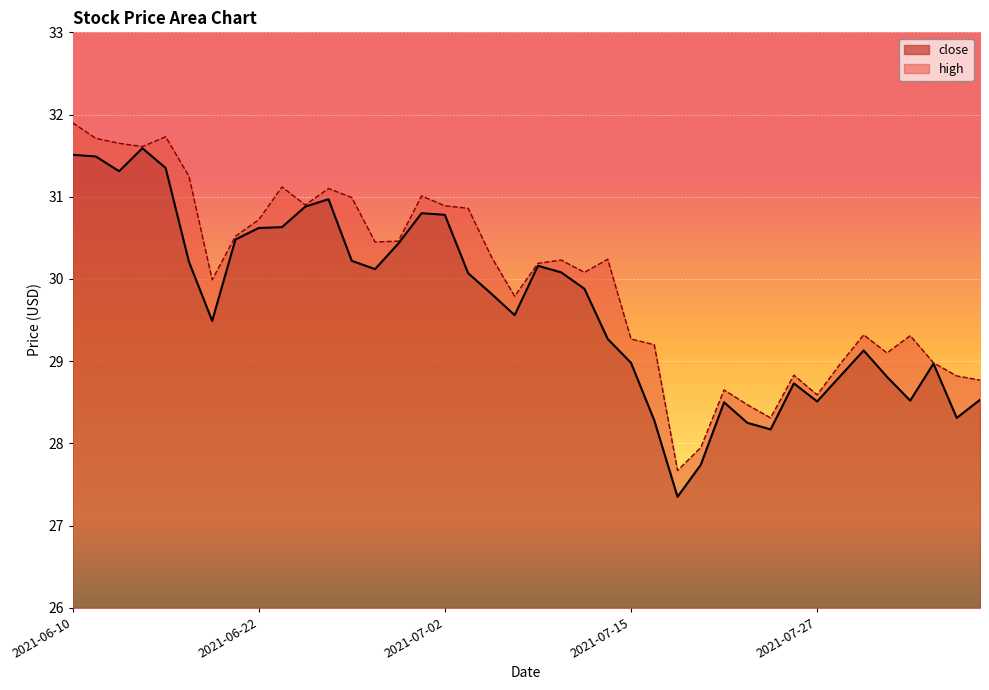

True or false: high and close cross at least once.

False